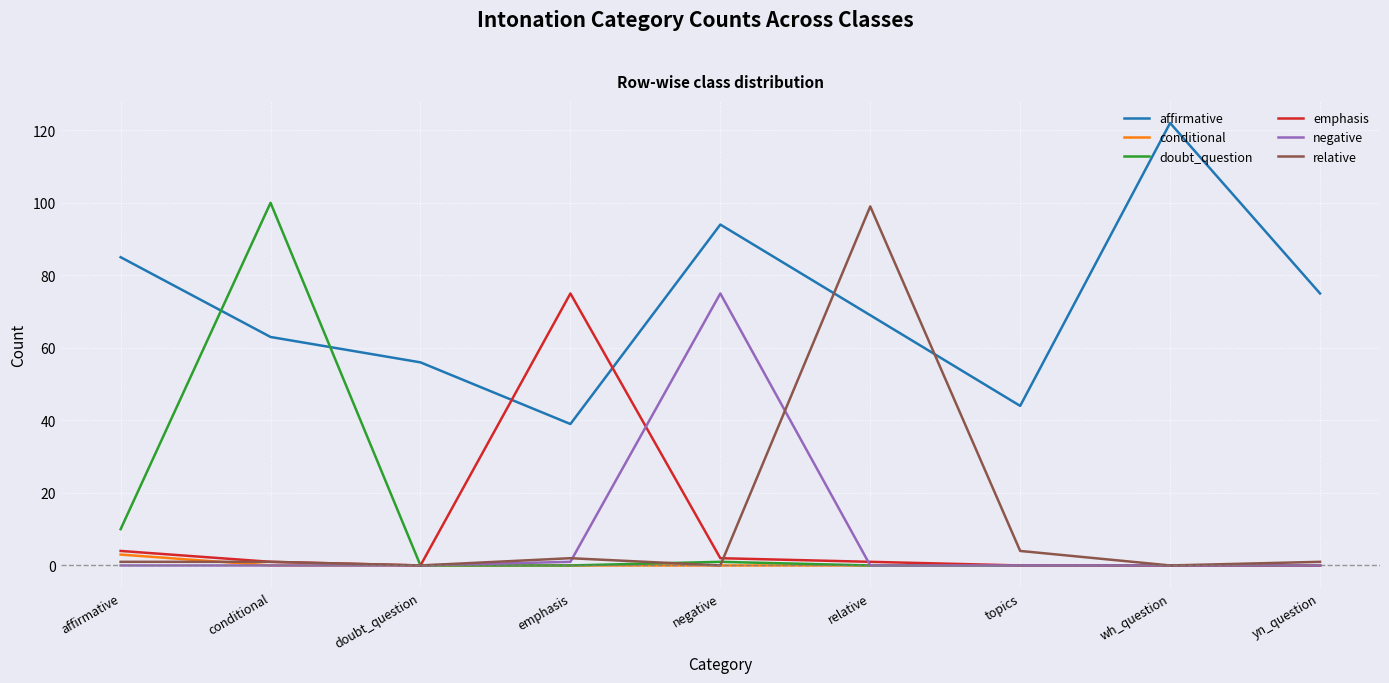

What is the spread (max minus min) of values at conditional?

100